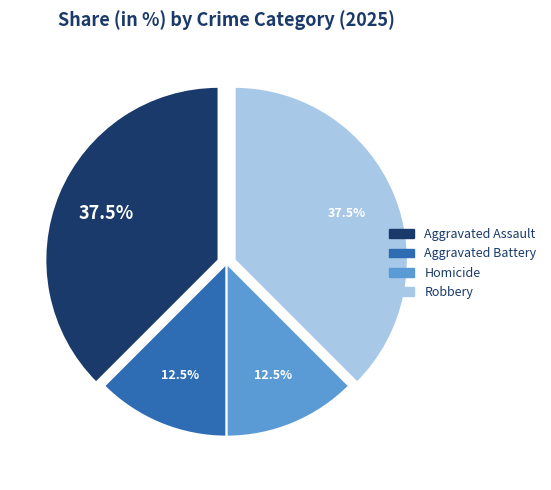

What is the ratio of the value at Robbery to the value at Aggravated Assault?

1.0